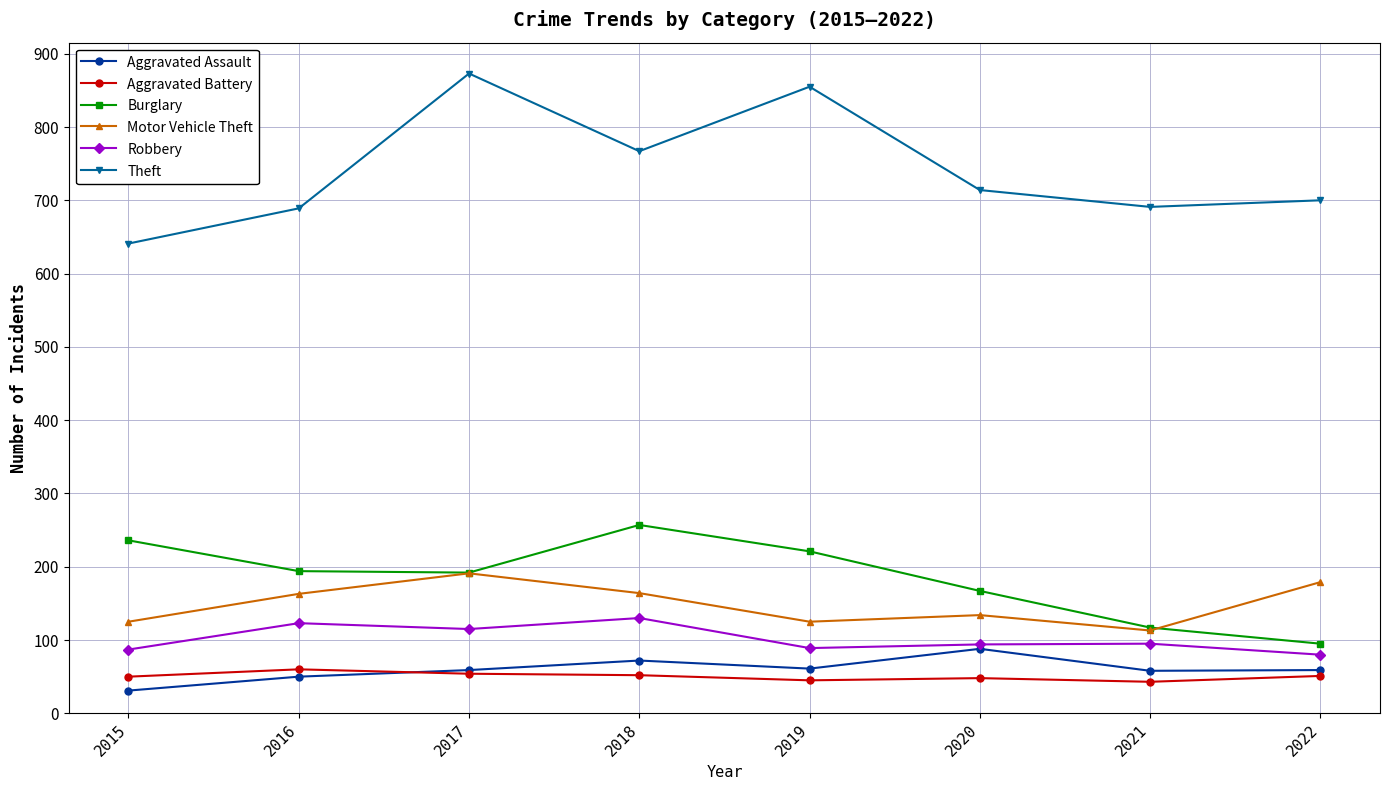

Is this an area chart (filled region under the line)?

No